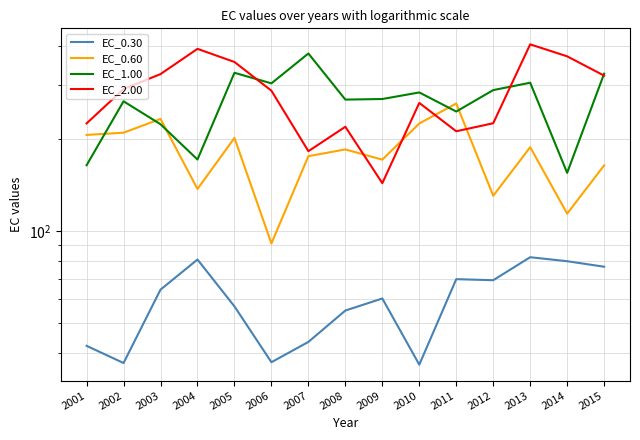

What is the spread (max minus min) of values at 2014?

290.9